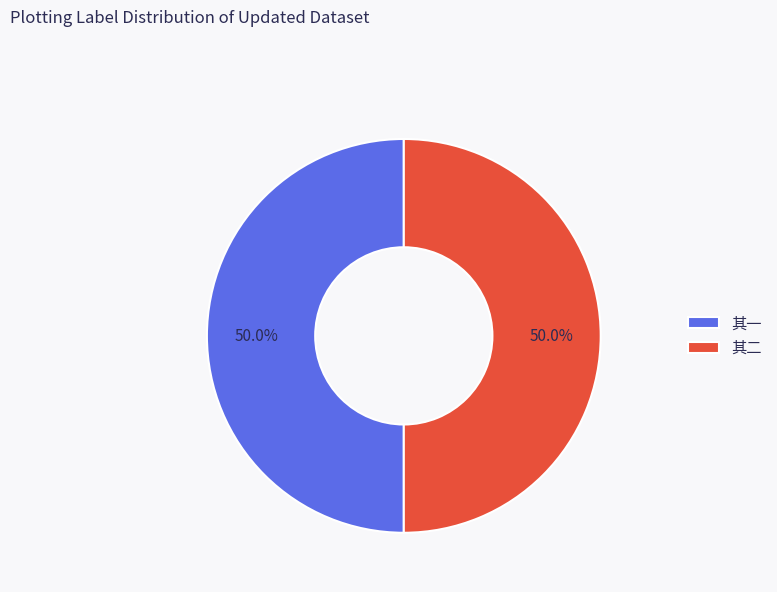

How many slices are in this pie chart?

2